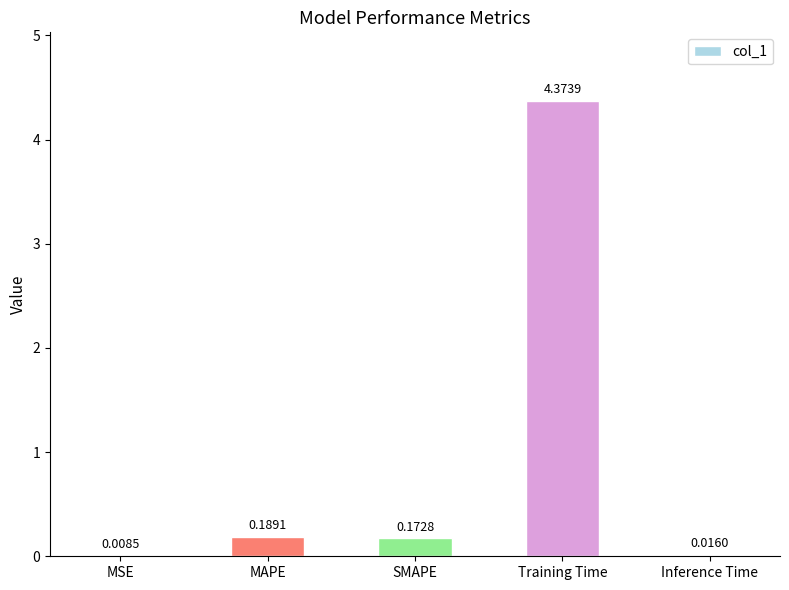

Where is the data nearest to the value 2?

MAPE